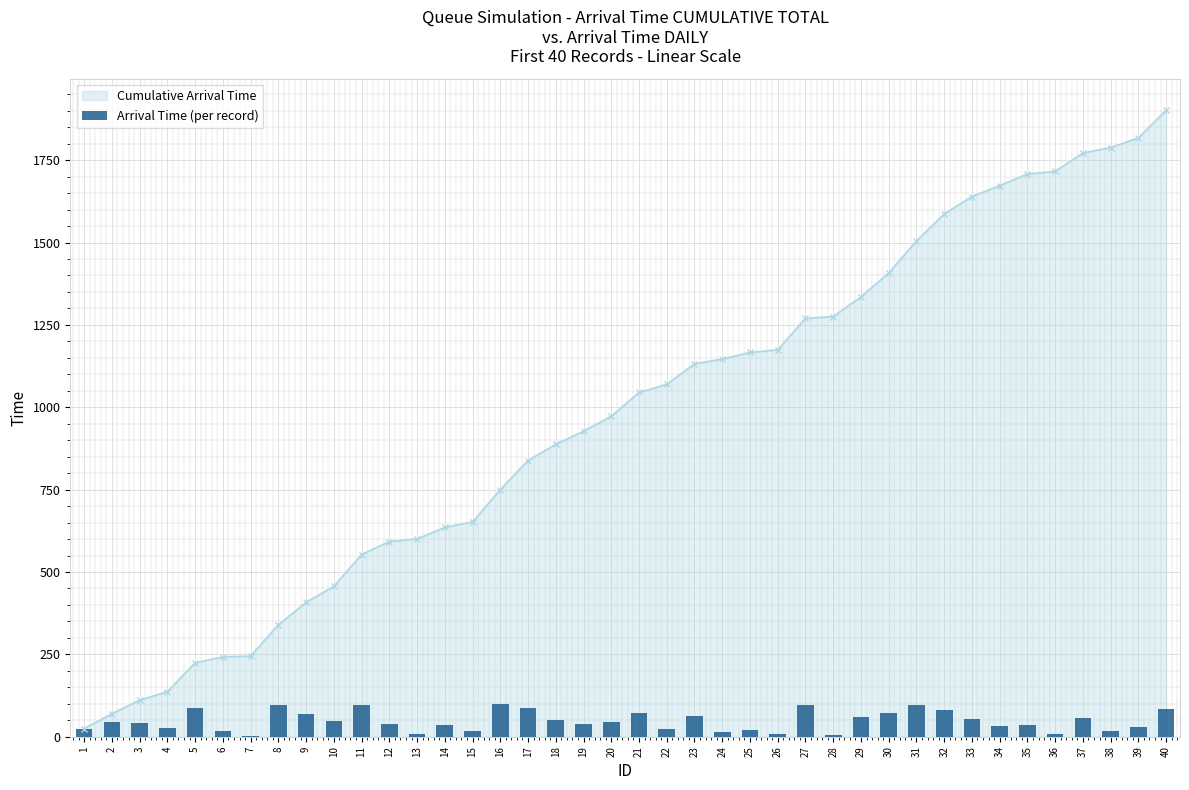

What is the highest value of the Cumulative Arrival Time series?

1901.8